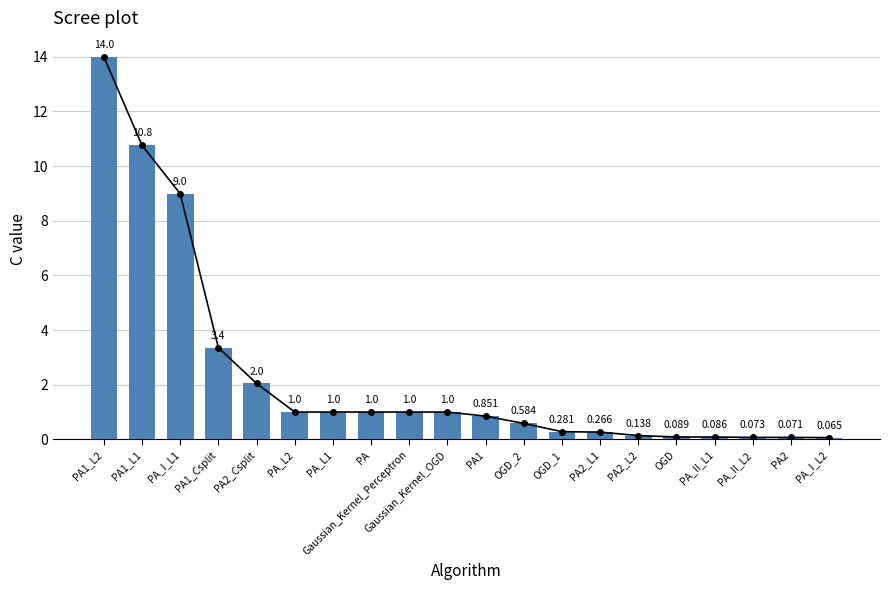

True or false: the data shows 1.5 at PA1_Csplit.

False